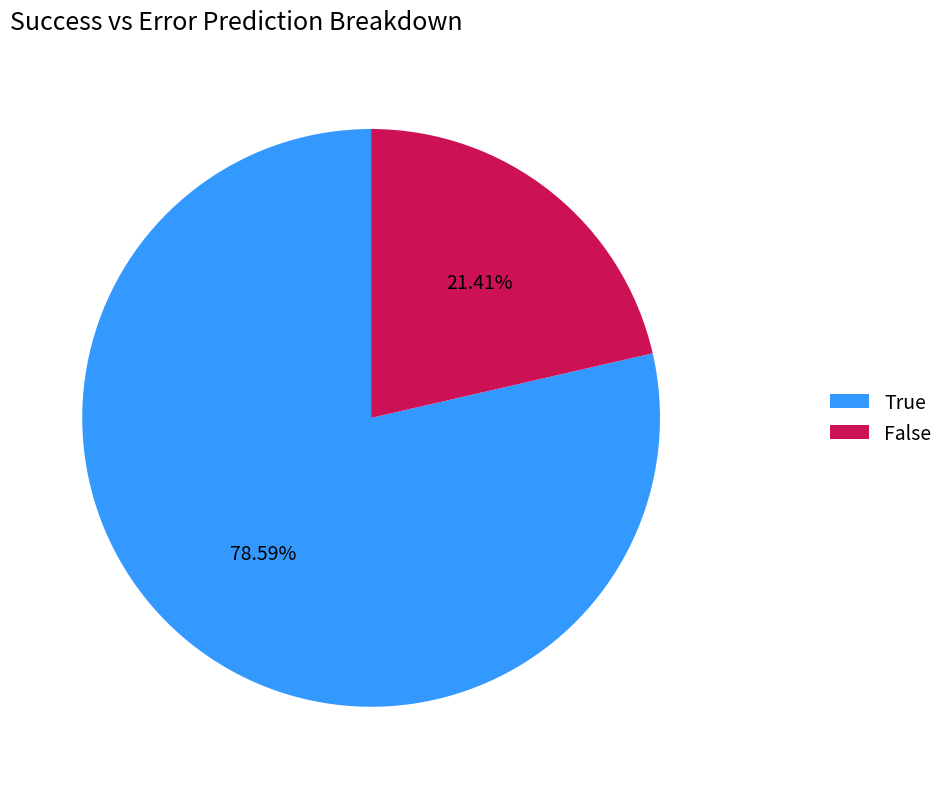

What percentage is NOT represented by True?

21.4%